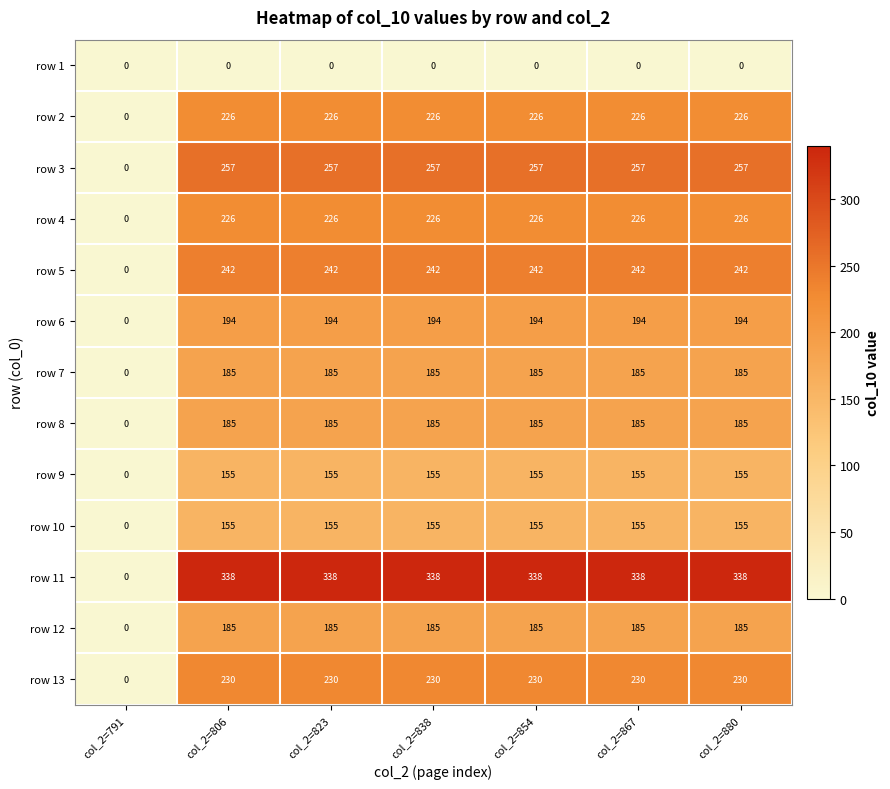

Read the row 2 value at col_2=806.

226